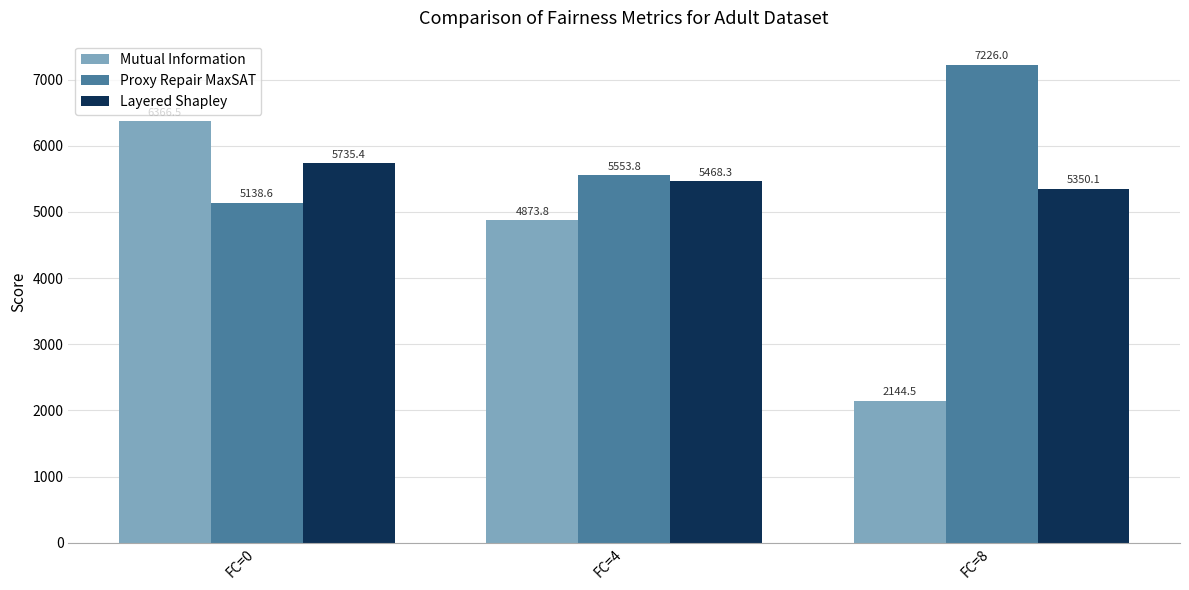

What is the average value of the Proxy Repair MaxSAT series?

5972.8